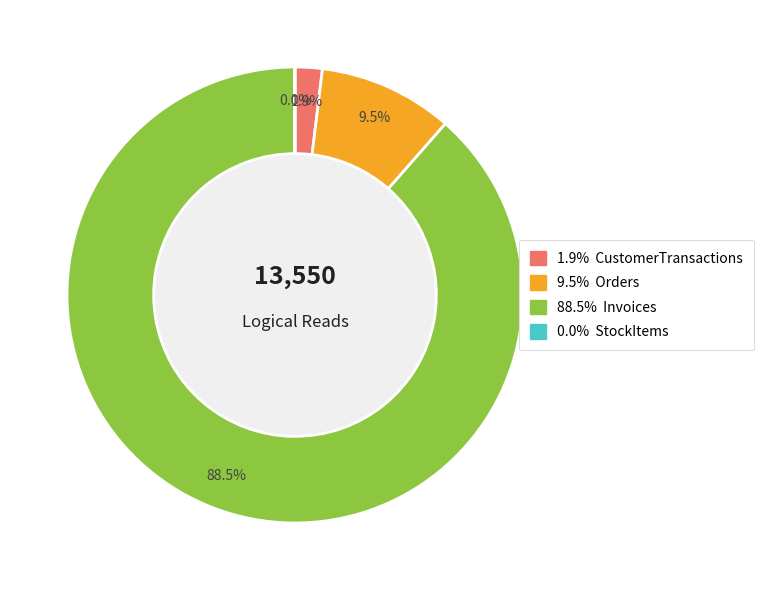

What percentage is the CustomerTransactions slice, to the nearest percent?

2%